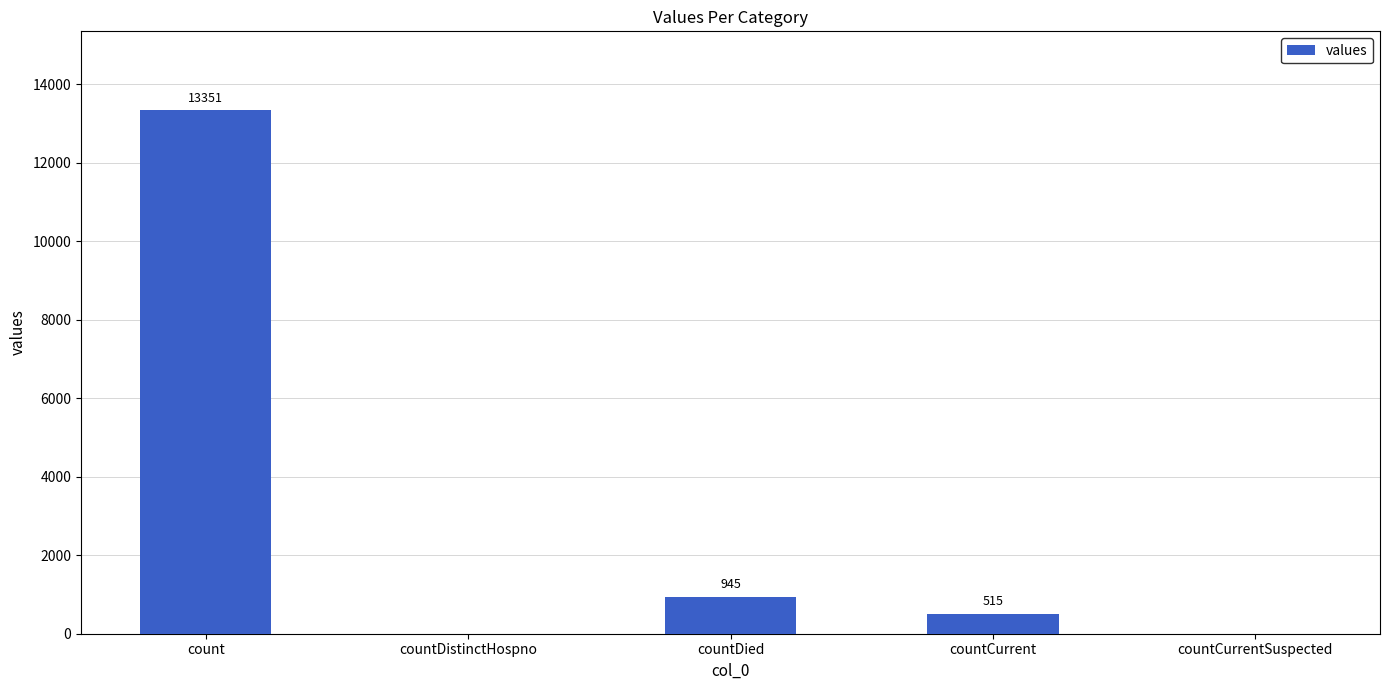

What is the sum of all values?

14811